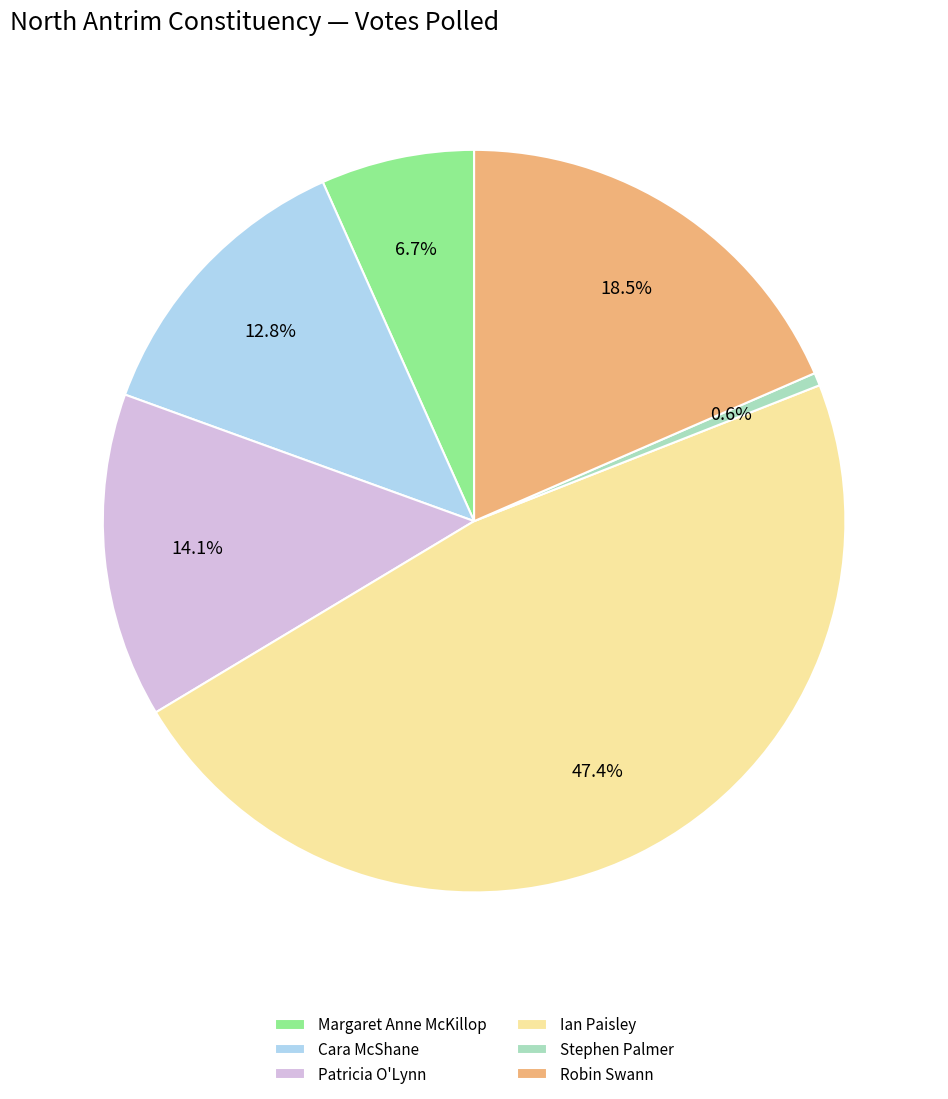

What percentage is the Patricia O'Lynn slice, to the nearest percent?

14%